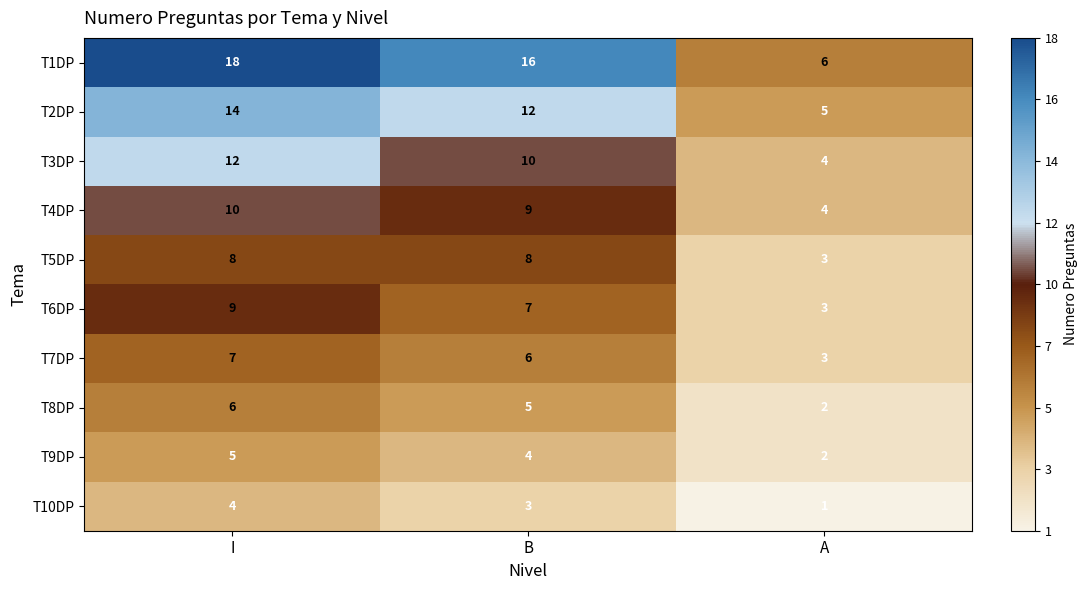

What is the difference between the T1DP values at I and A?

12